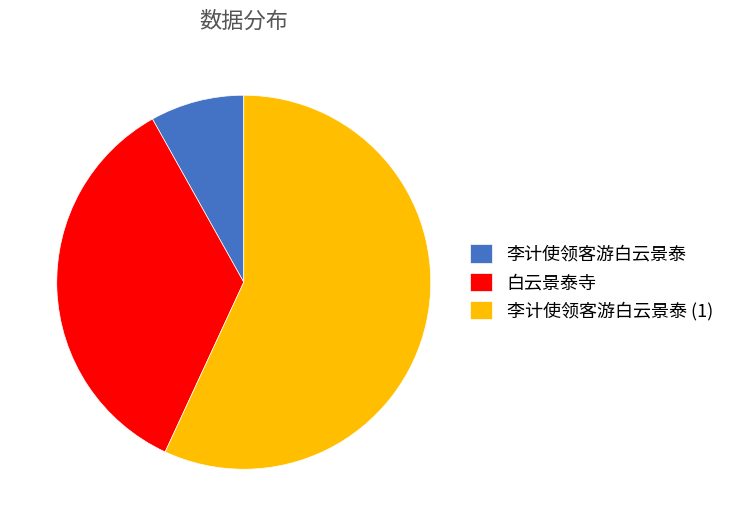

How many segments does this pie chart have?

3